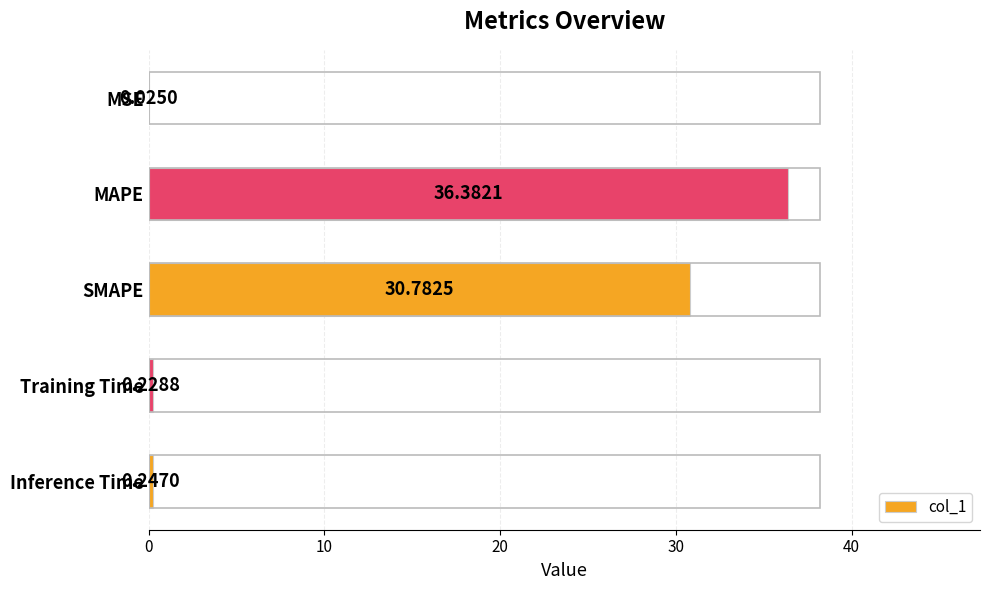

Between MSE and MAPE, which is larger?

MAPE